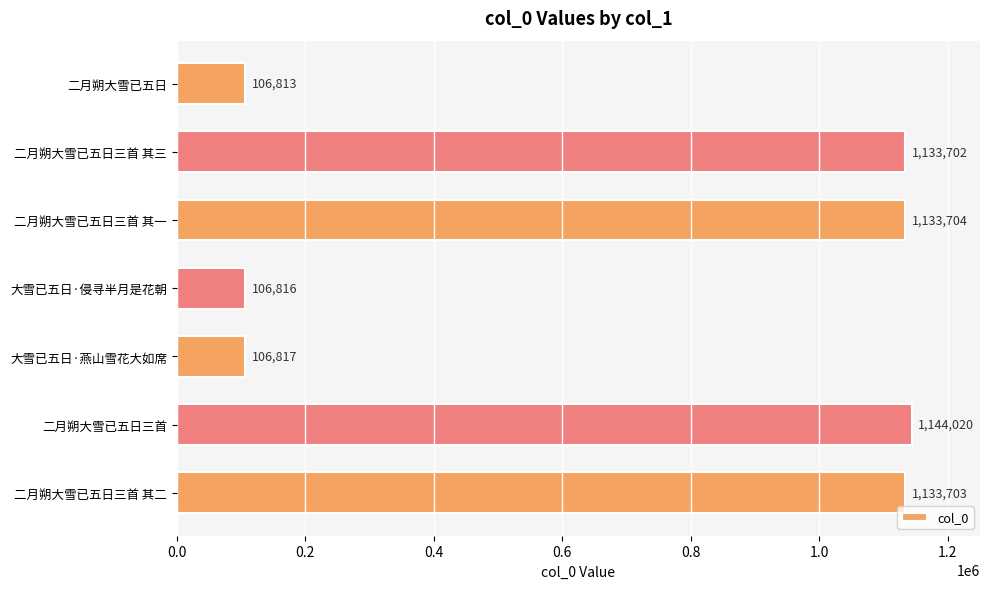

List the labels in order of value, largest first.

二月朔大雪已五日三首, 二月朔大雪已五日三首 其一, 二月朔大雪已五日三首 其二, 二月朔大雪已五日三首 其三, 大雪已五日·燕山雪花大如席, 大雪已五日·侵寻半月是花朝, 二月朔大雪已五日